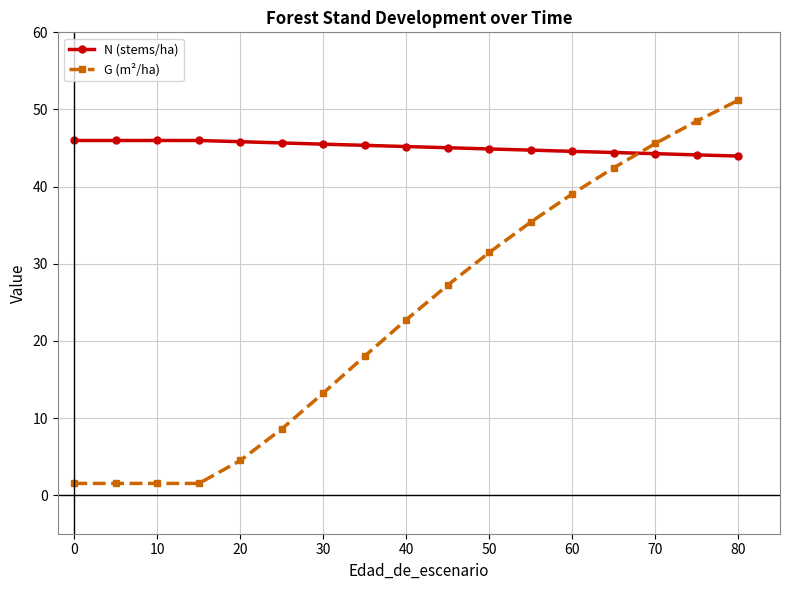

What is the difference between the maximum and second lowest values in the G (m²/ha) series?

49.7